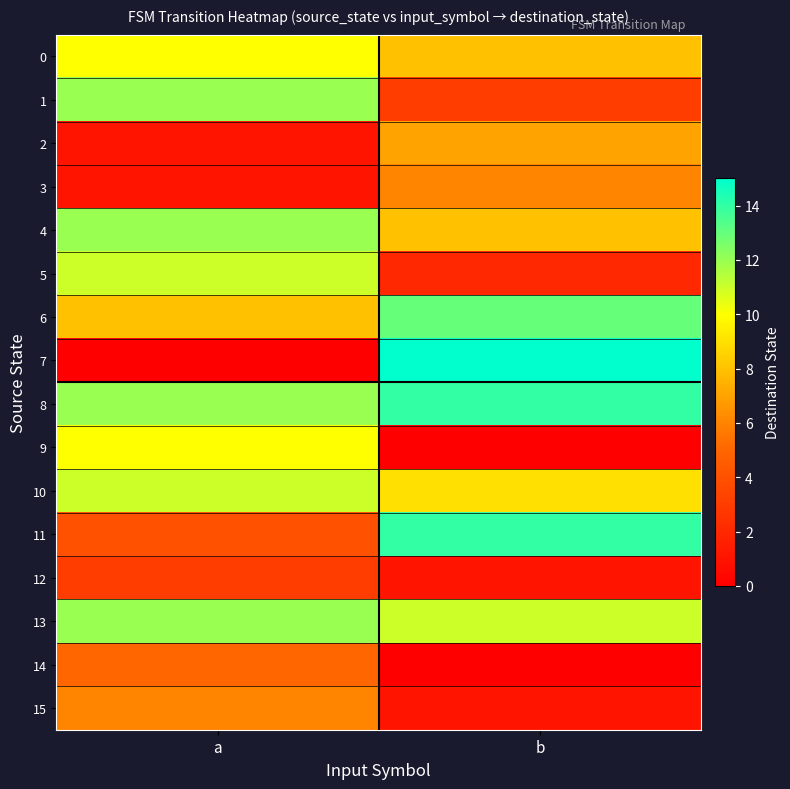

List the series in order of their peak value, lowest first.

12, 14, 3, 15, 2, 0, 9, 5, 10, 1, 4, 13, 6, 8, 11, 7